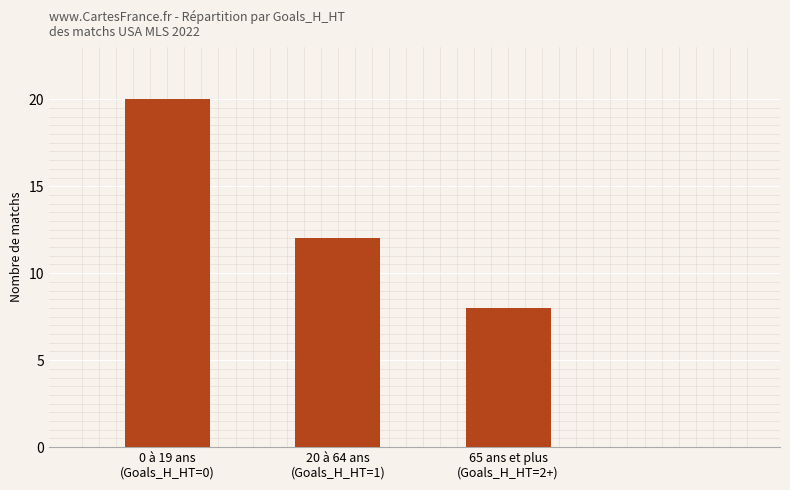

Count the values in the range 8 to 20.

3